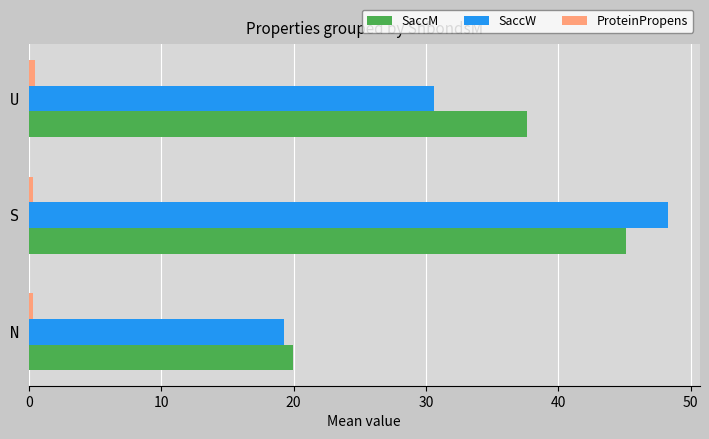

True or false: SaccW has a value of 19.3 at N.

True